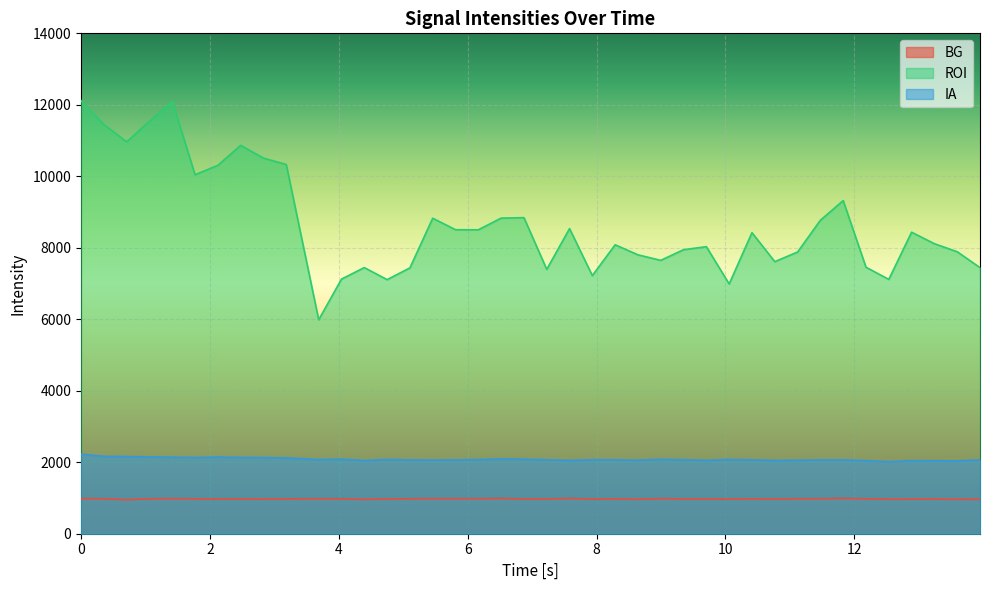

What is the highest value of the BG series?

988.7